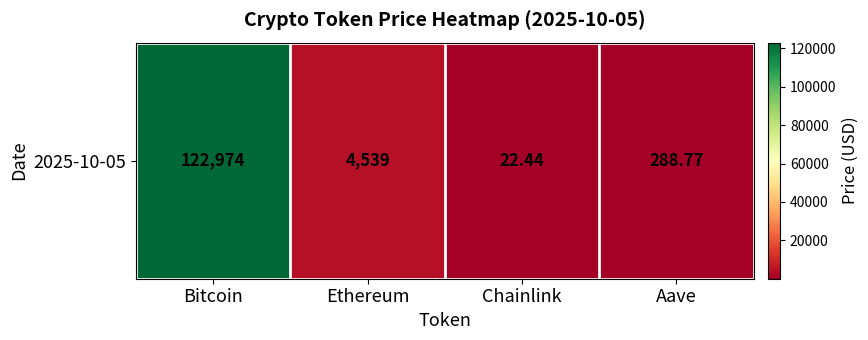

What is the ratio of the value at Aave to the value at Chainlink?

12.9